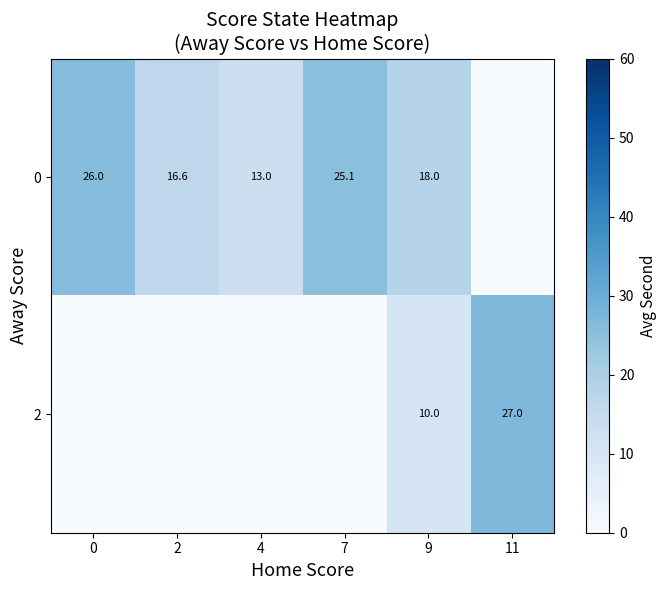

The value of 0 at 2 is 16.6. True or false?

True